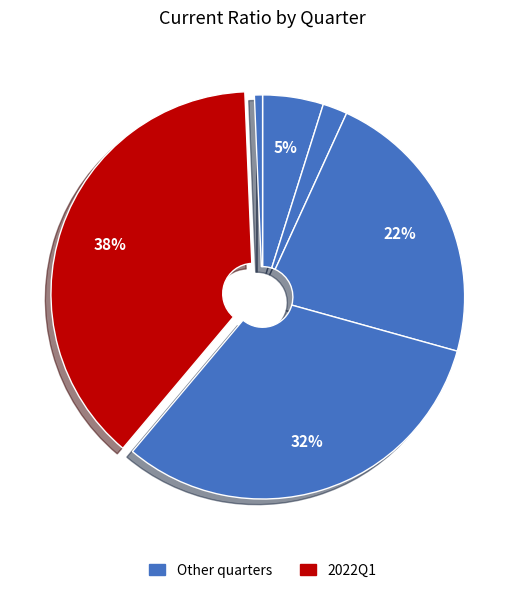

Which category has the biggest portion of the pie?

2022Q1